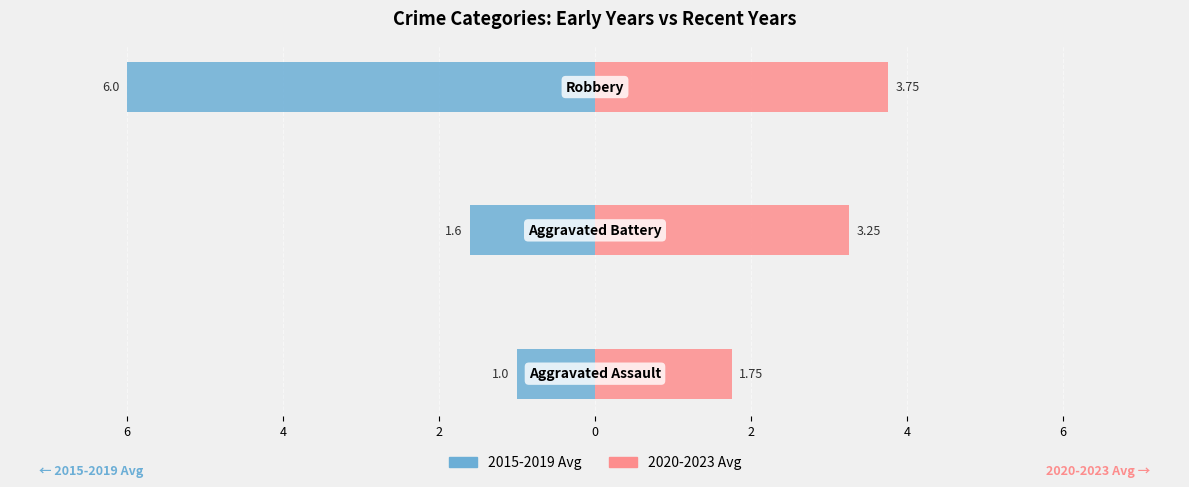

Reading left to right, extract all data points from this chart.

2015-2019 Avg: 6=-1.0	4=-1.6	2=-6.0
2020-2023 Avg: 6=1.8	4=3.2	2=3.8